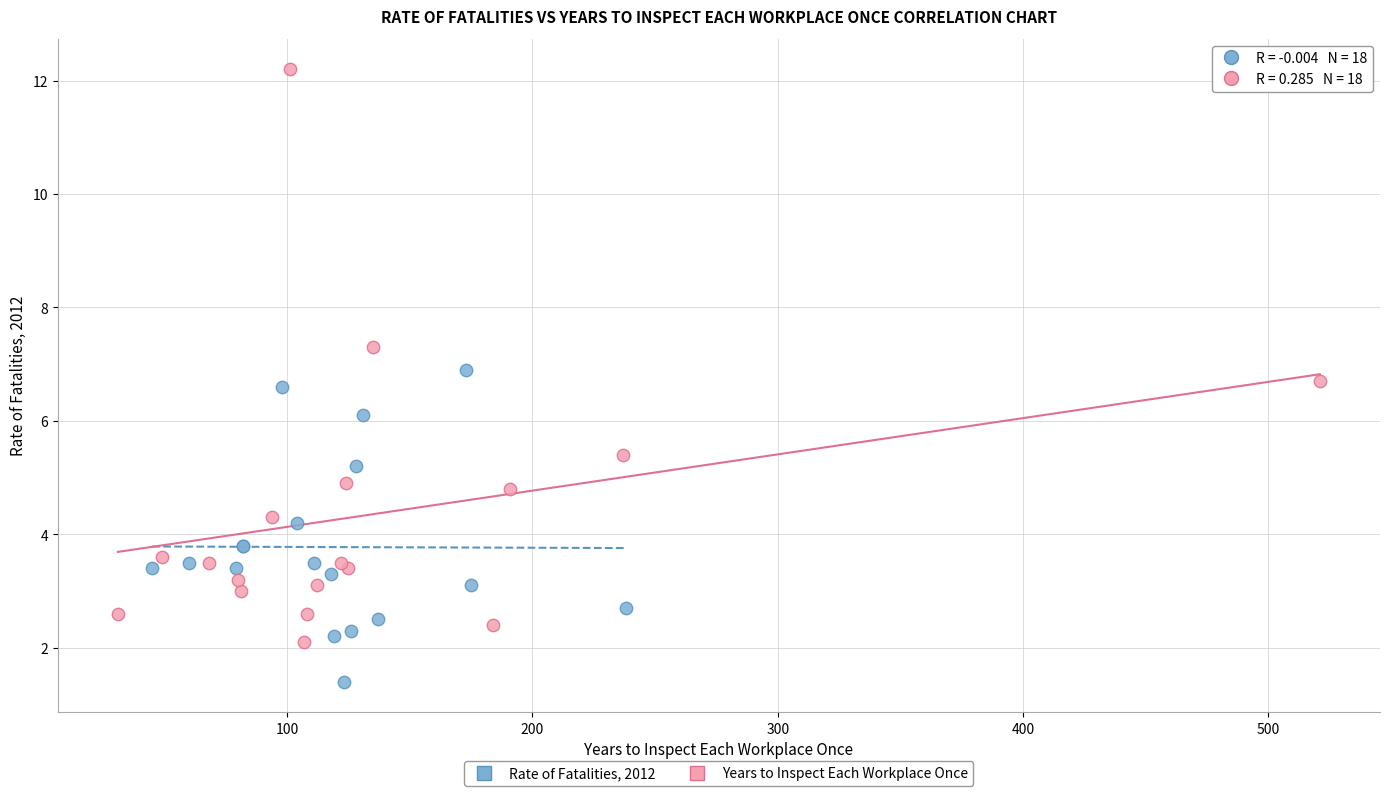

Which series has the largest Y range (max minus min)?

Years to Inspect Each Workplace Once